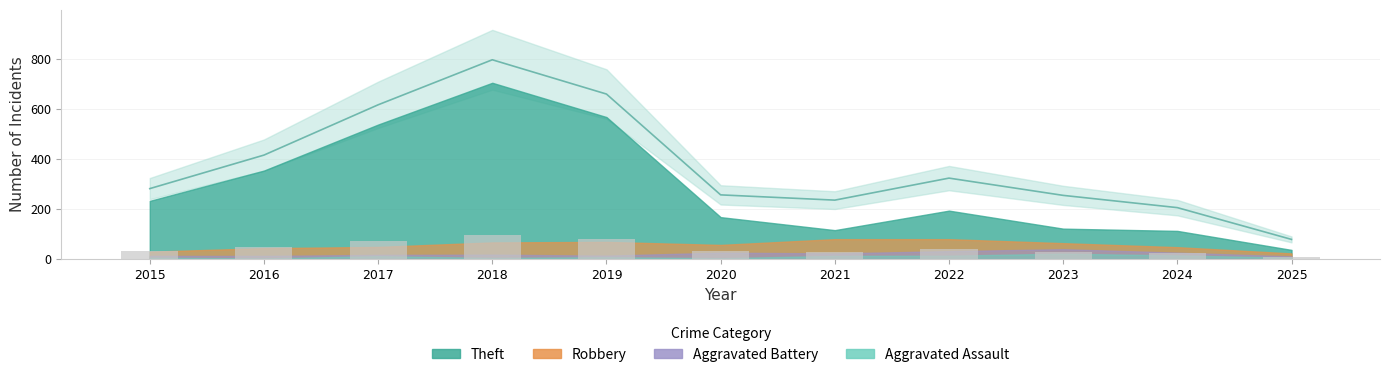

What is the sum of all Robbery values?

611